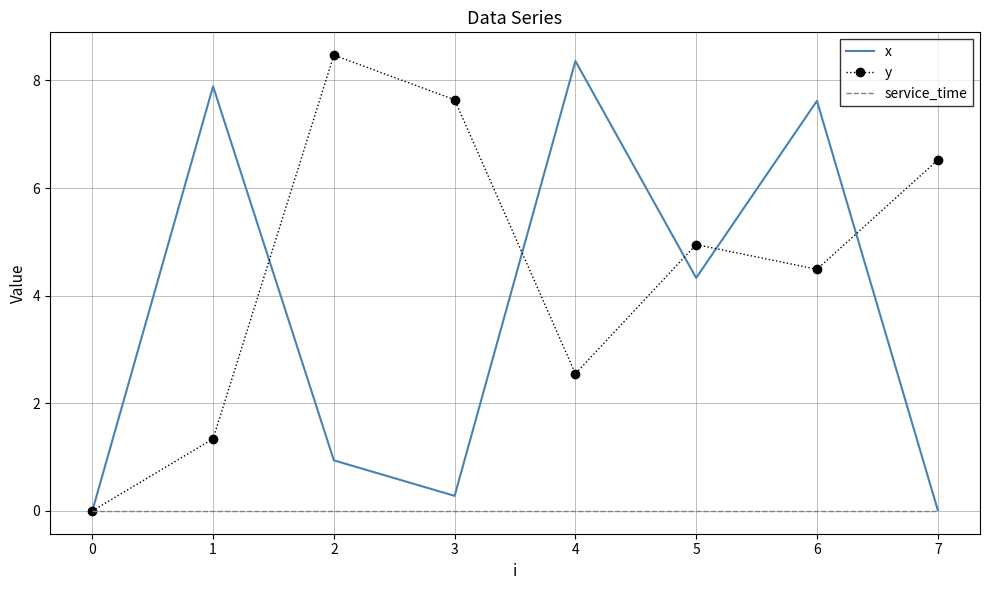

Between 2 and 7, which series saw the biggest shift?

y